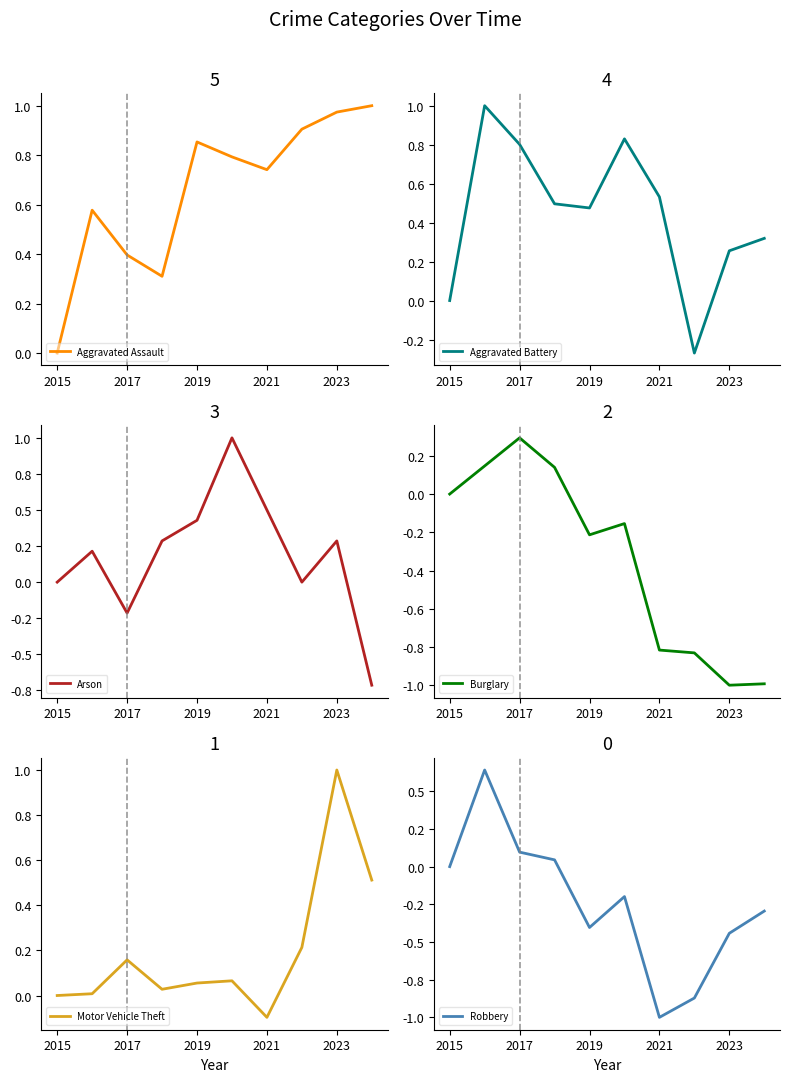

Which category has the highest value in the Burglary series?

2017